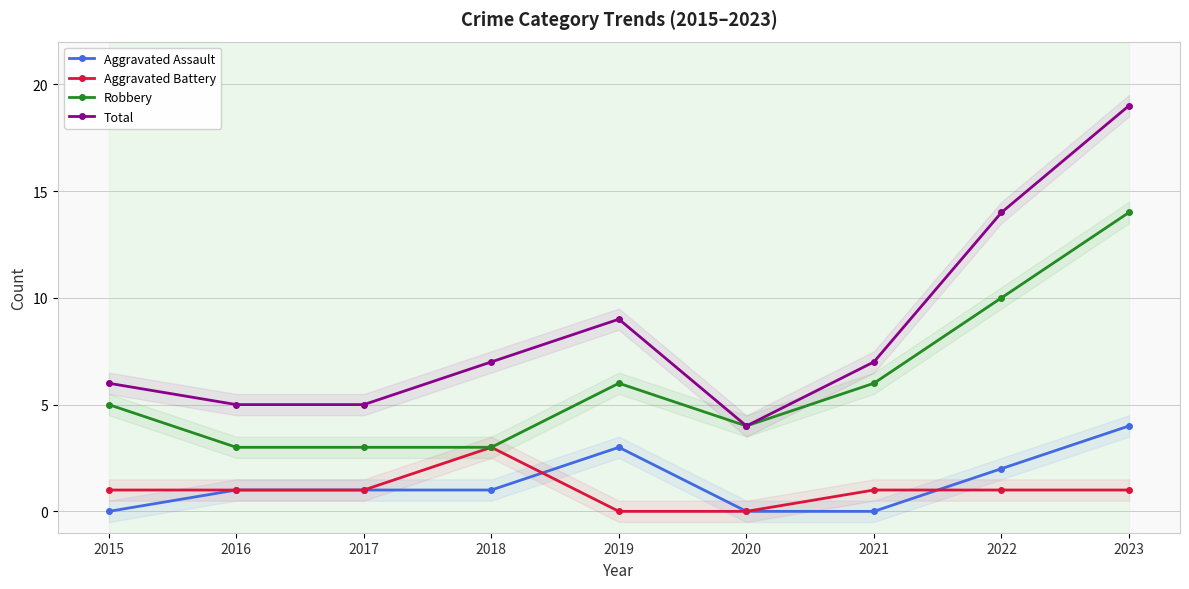

What is the difference between the highest and lowest values at 2018?

6